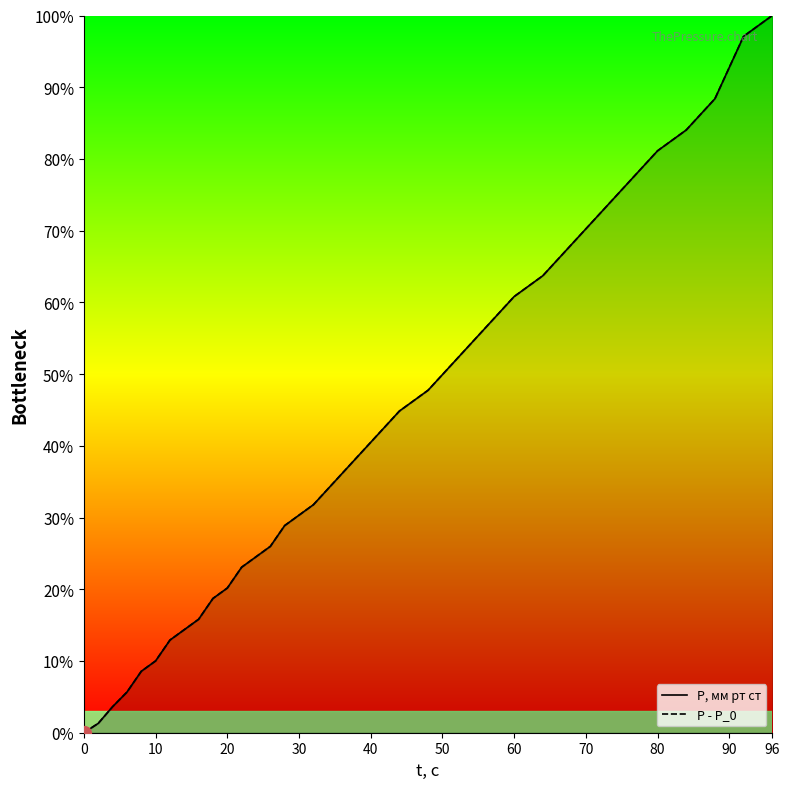

Rank the series by their maximum value, from highest to lowest.

P, мм рт ст, P - P_0